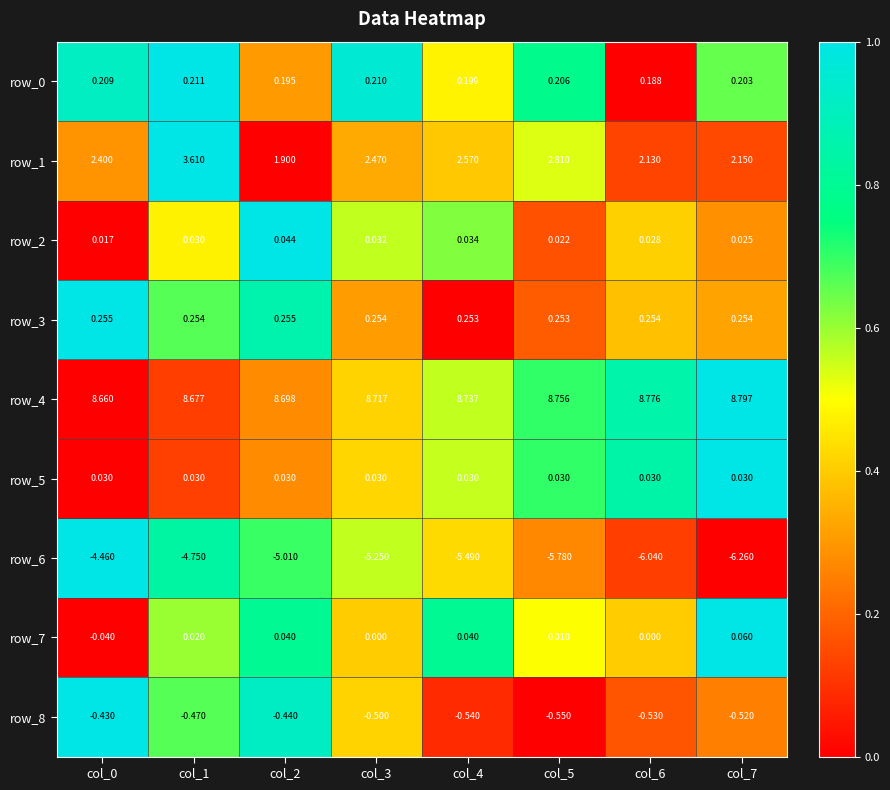

Is the value of row_7 at col_1 greater than the value of row_6 at col_2?

Yes